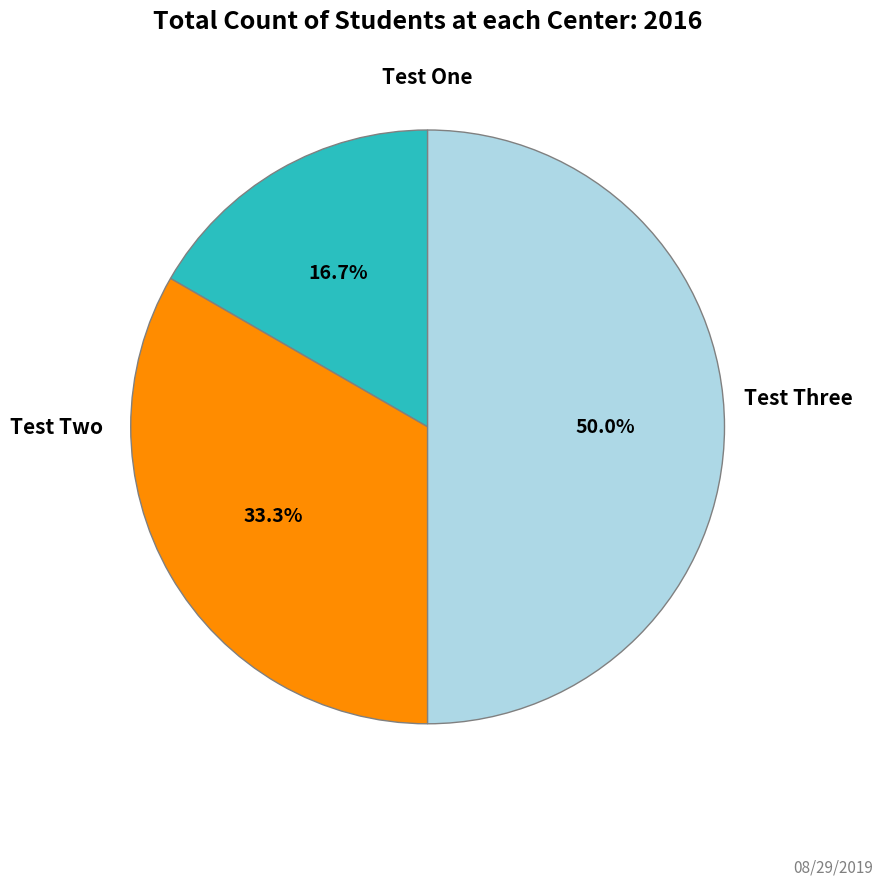

How much of the chart is everything except Test One?

83.3%